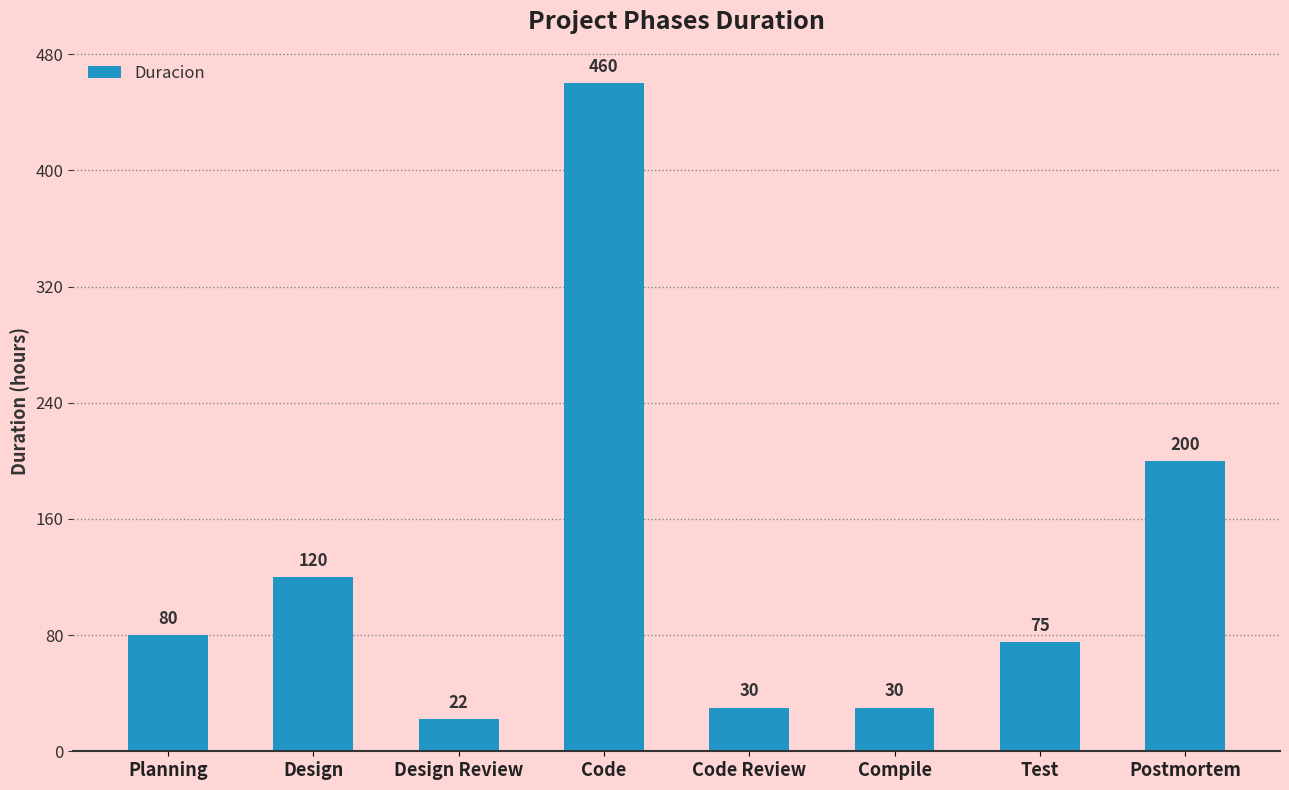

What is the value of the 8th bar from the left?

200